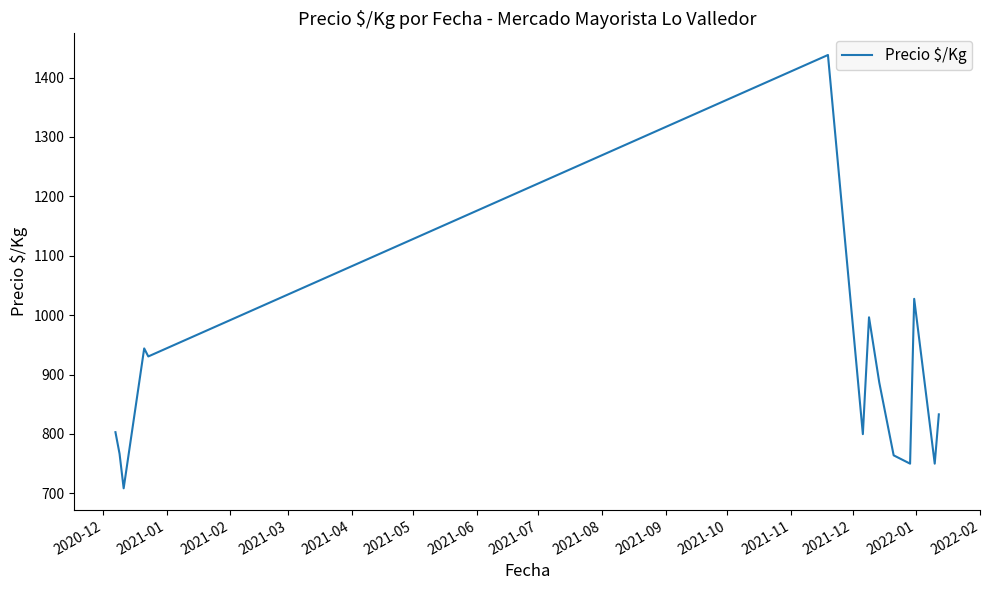

What is the greatest value displayed?

1438.0